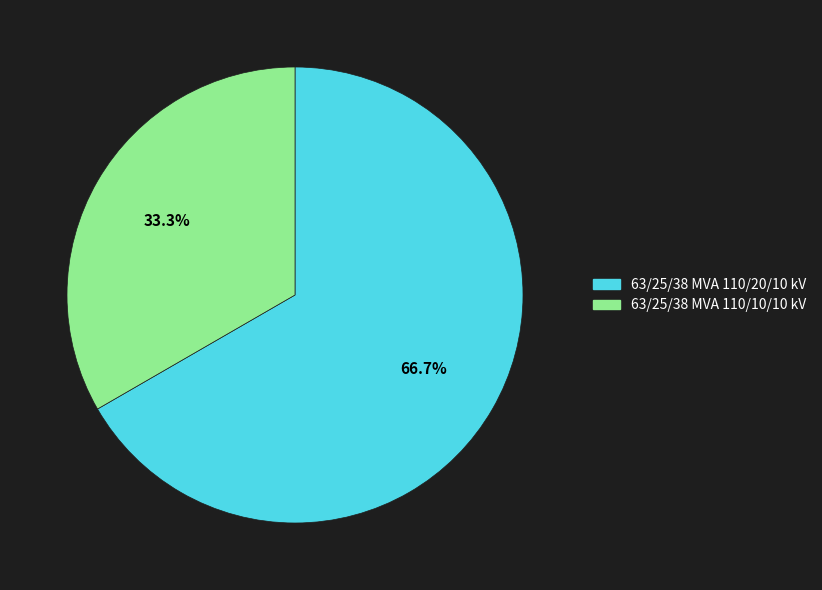

What is the smallest slice in the pie chart?

63/25/38 MVA 110/10/10 kV